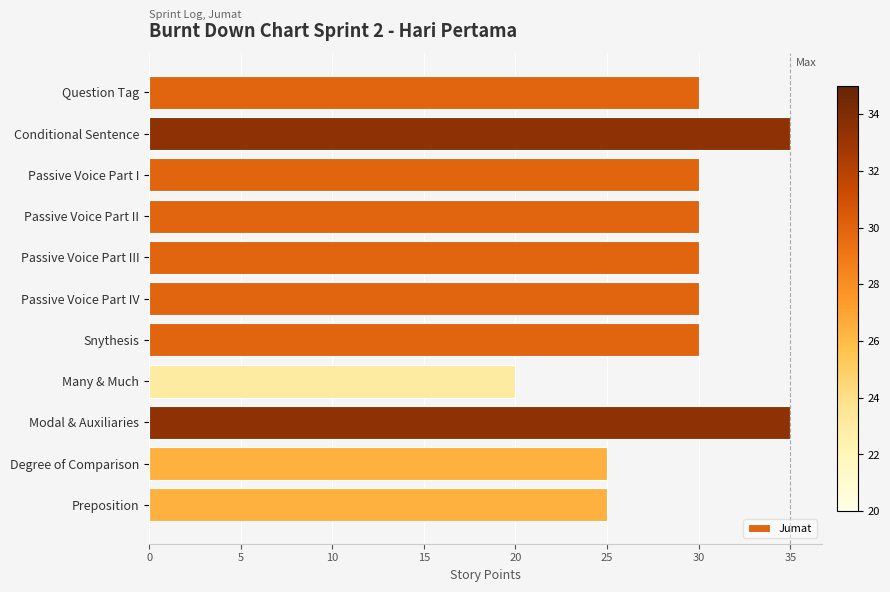

Count the values in the range 25 to 30.

8